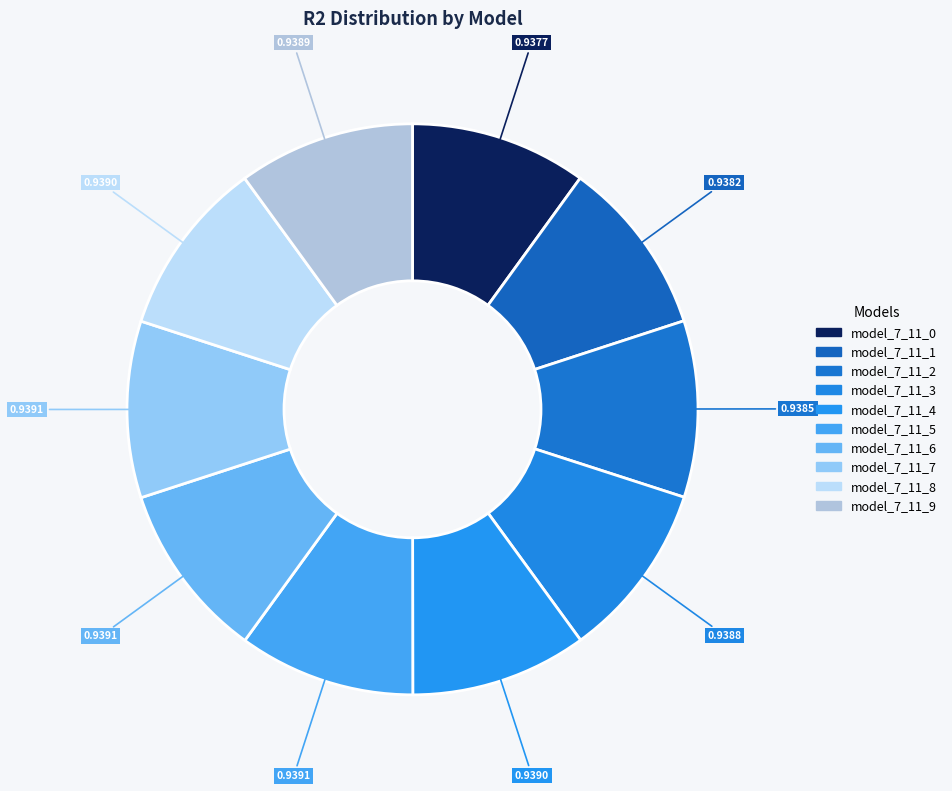

How much of the chart is everything except model_7_11_0?

90.0%